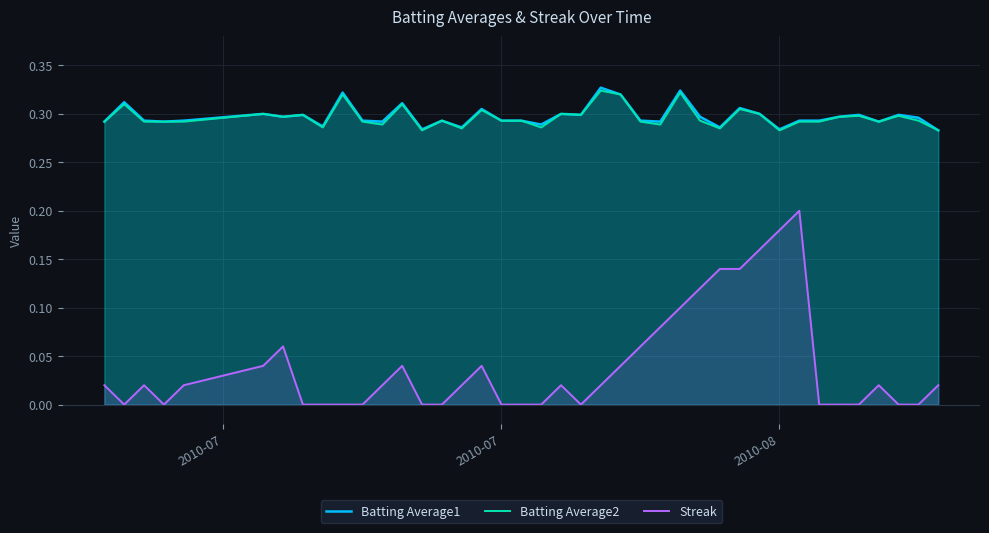

Which series has the widest spread of values?

Streak